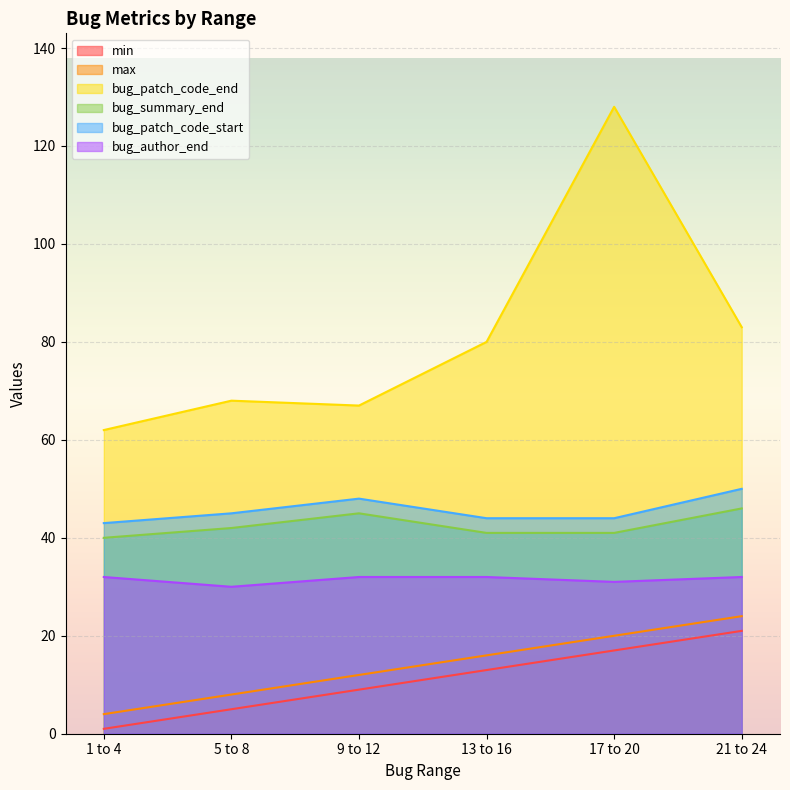

True or false: max and bug_patch_code_start cross at least once.

False